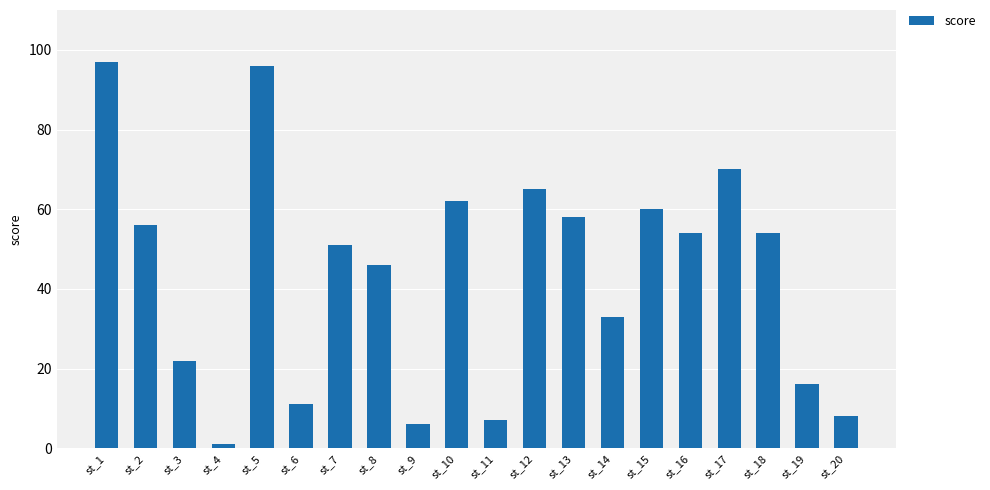

What is the value of the 10th bar from the left?

62